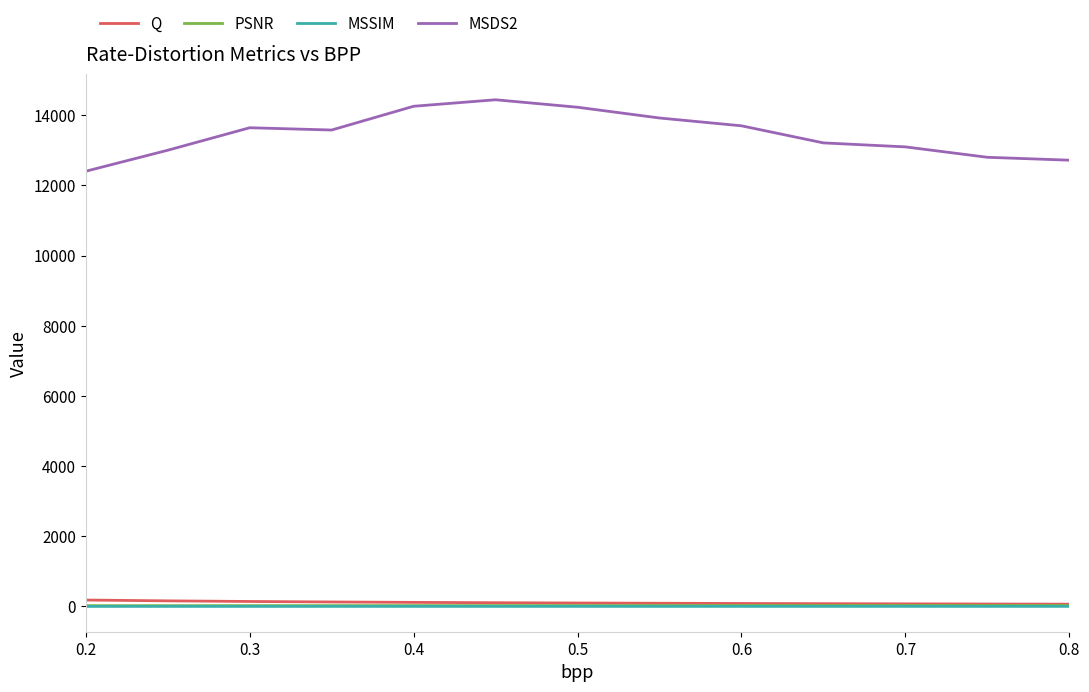

True or false: MSDS2 and Q cross at least once.

False